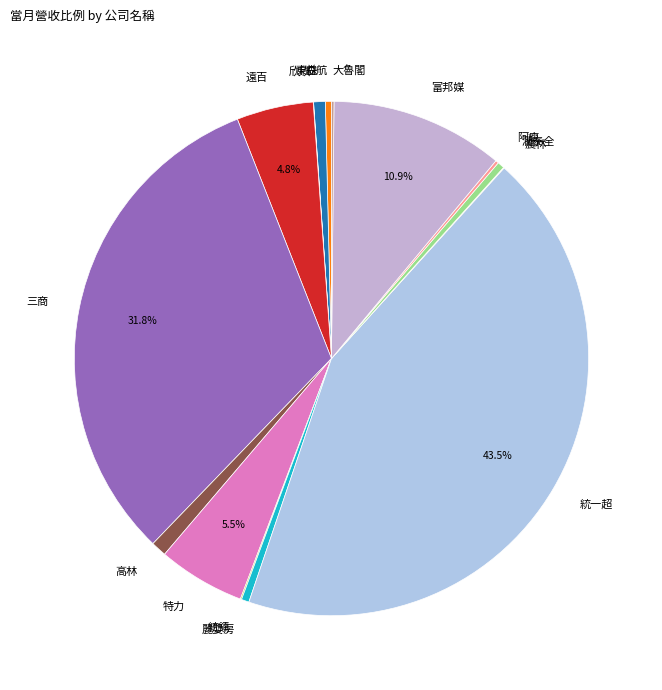

What percentage do 富邦媒 and 三商 together represent?

42.7%